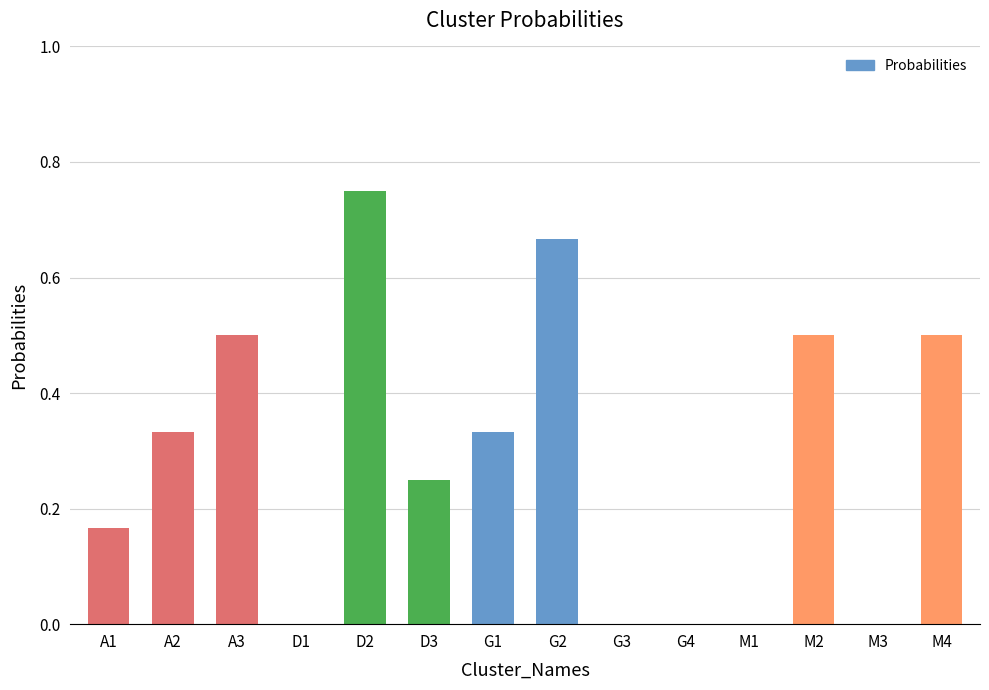

True or false: the data shows 0.5 at M2.

True